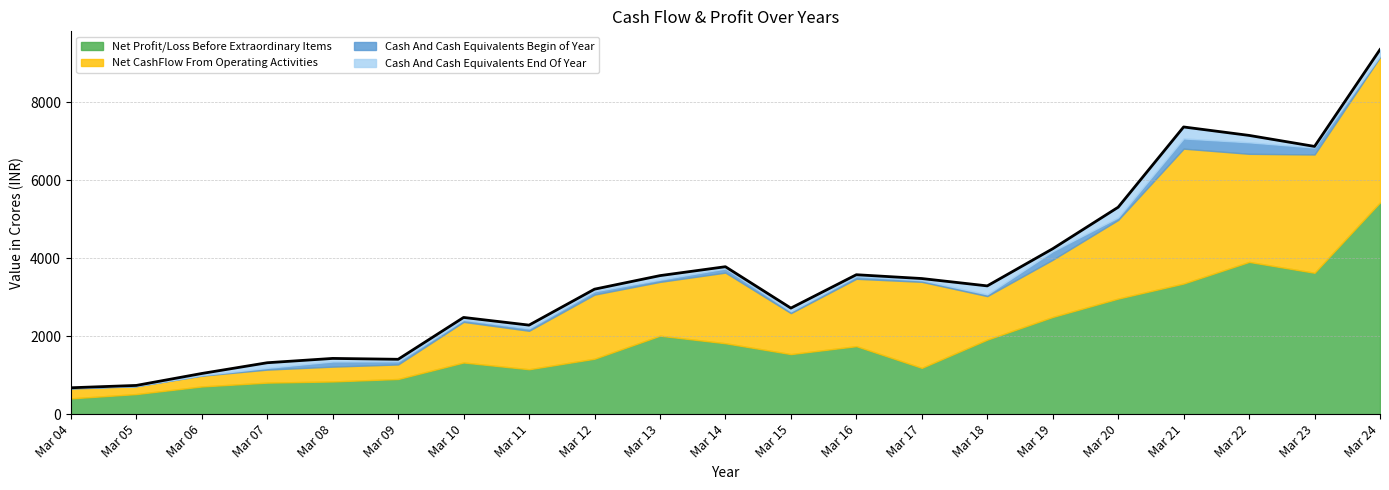

True or false: Net CashFlow From Operating Activities has a value of 708.8 at Mar 19.

False